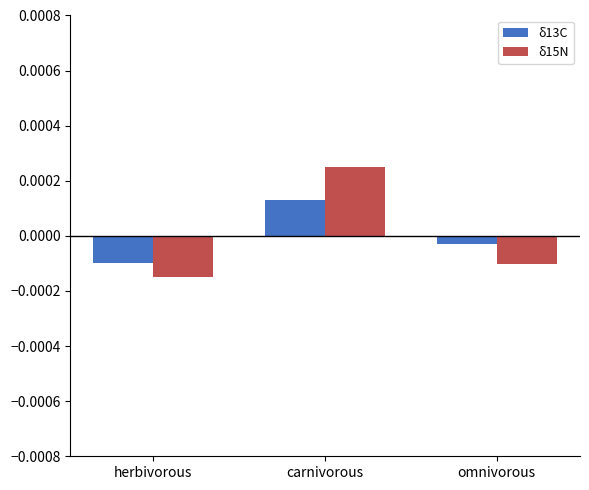

How many categories are shown in the chart?

3